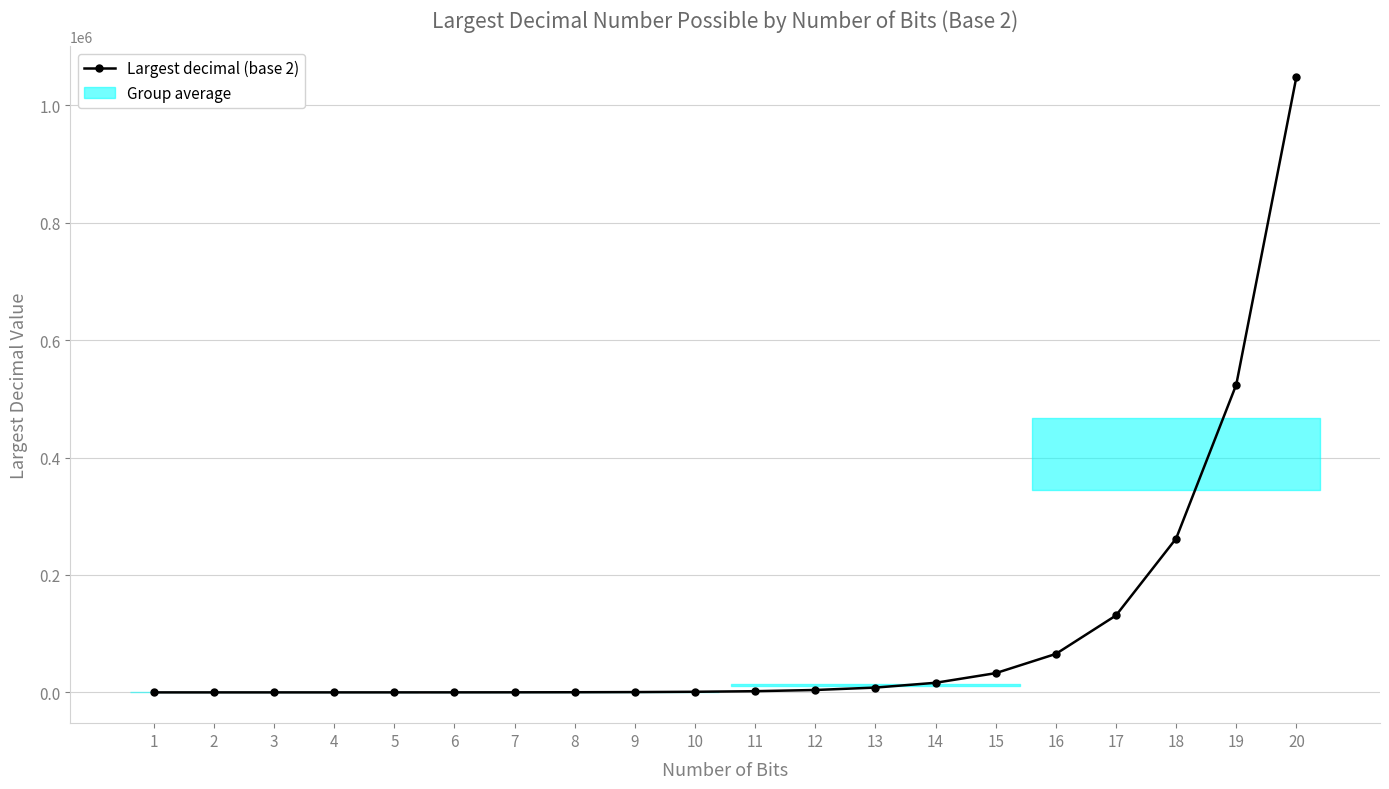

True or false: there are more than 2 points higher than both neighbors.

False